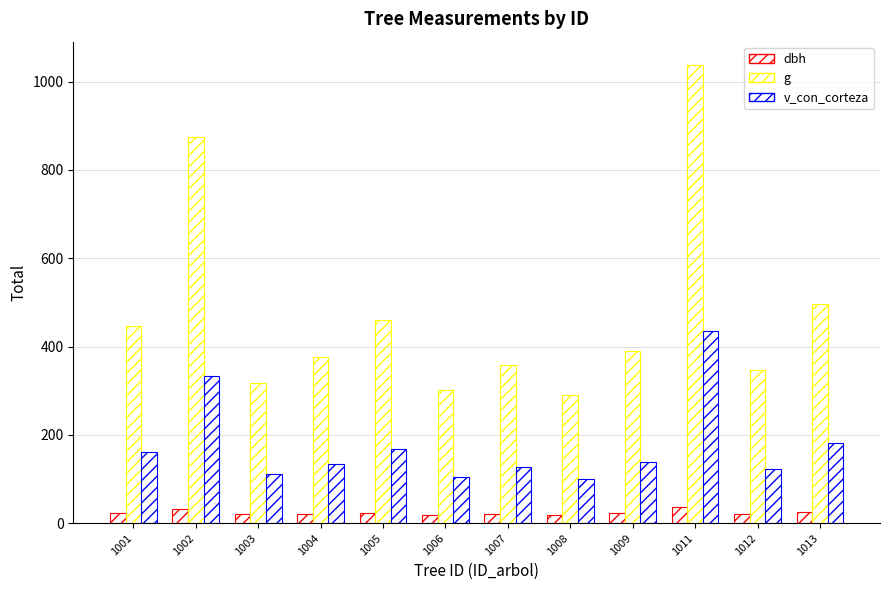

How many data points in g are less than 389?

6